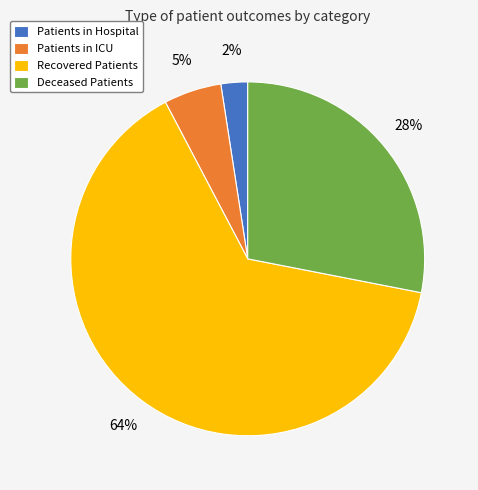

Which slice is the largest?

Recovered Patients